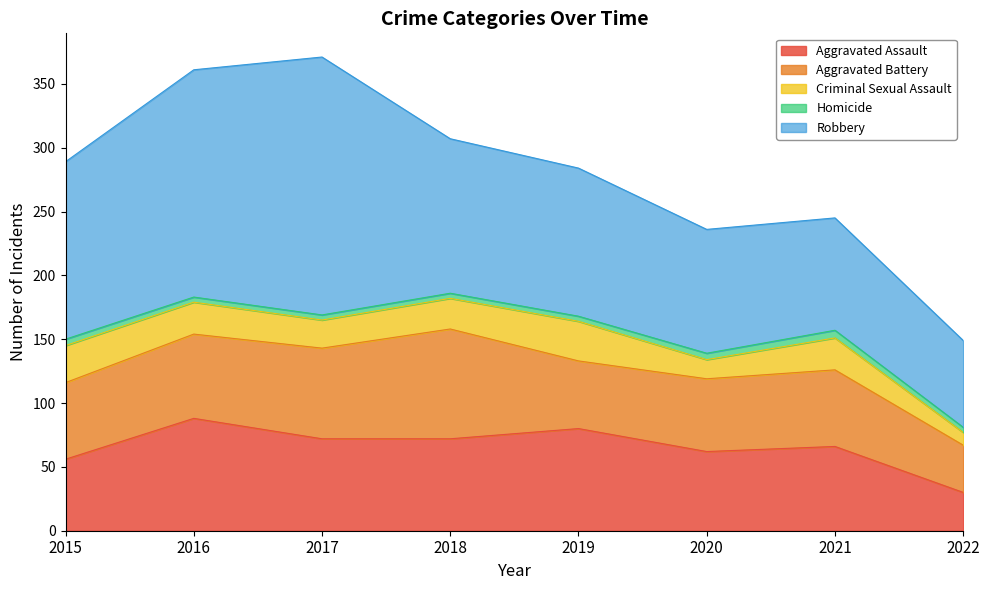

Is the value of Robbery at 2016 greater than the value of Aggravated Battery at 2015?

Yes